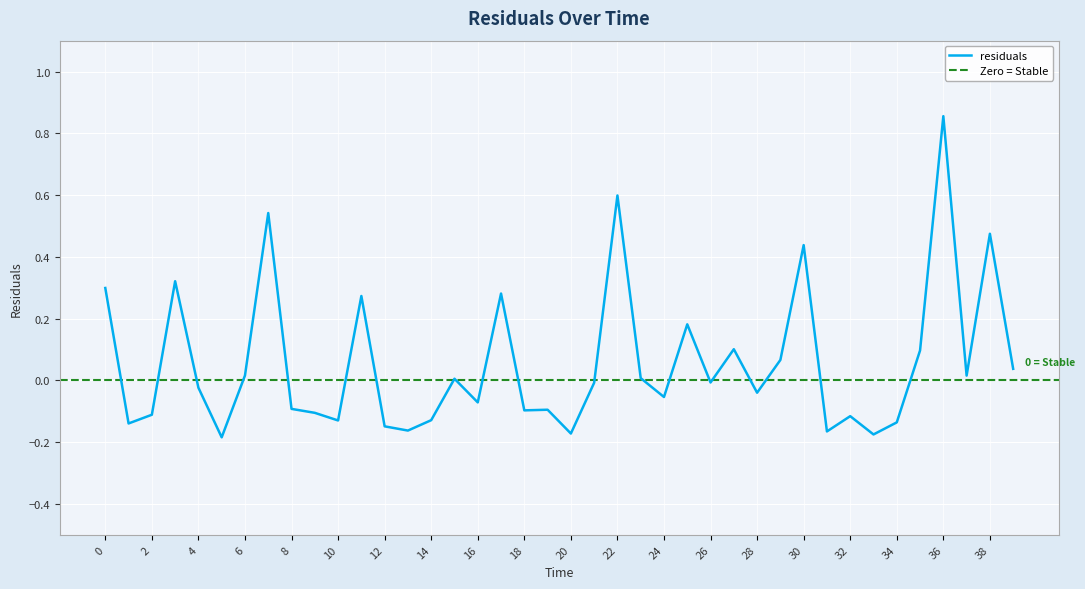

What is the smallest value displayed?

-0.2